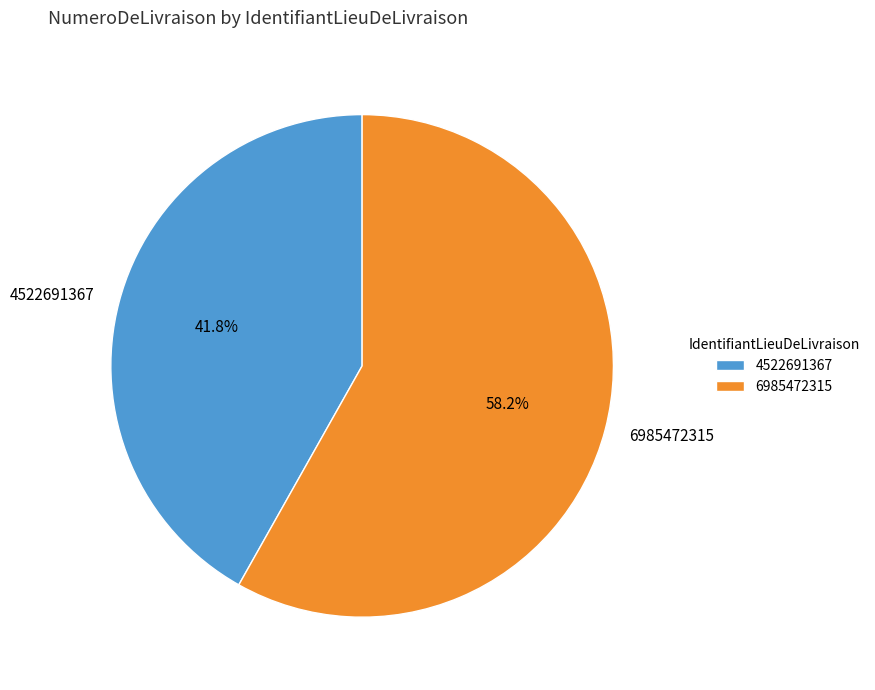

Count the number of slices in the pie.

2